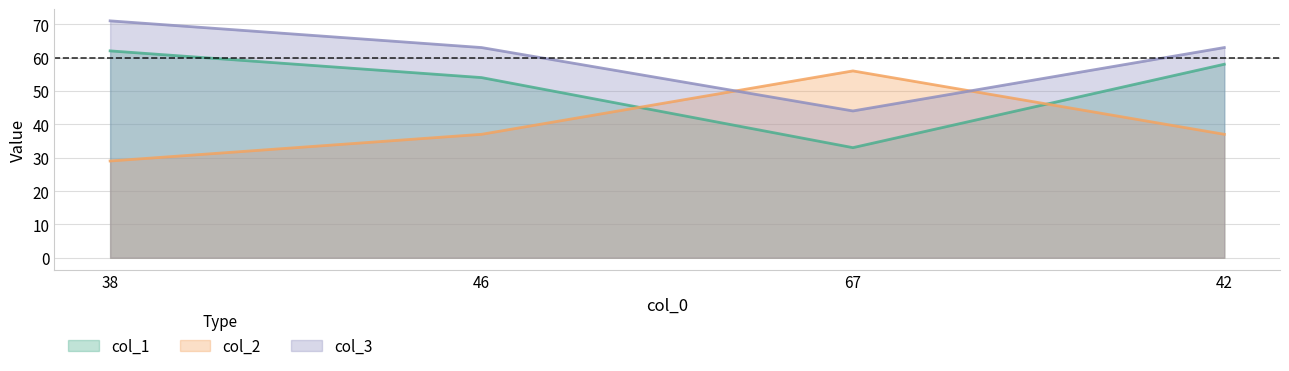

At 38, list the series in order from largest to smallest.

col_3, col_1, col_2